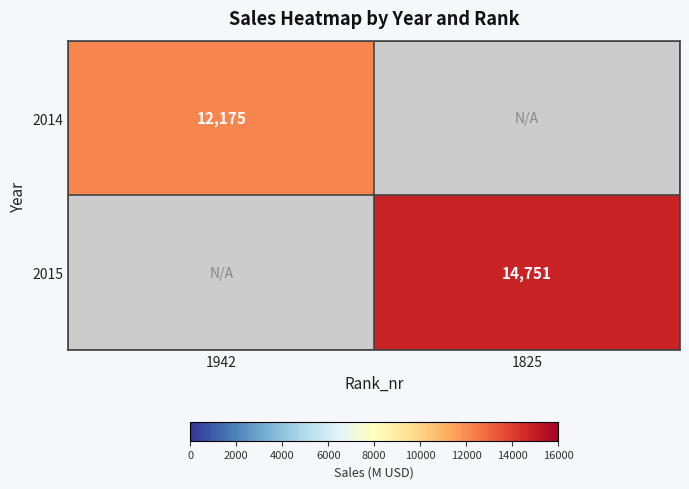

Is it true that 2015 equals 14751 at 1825?

True